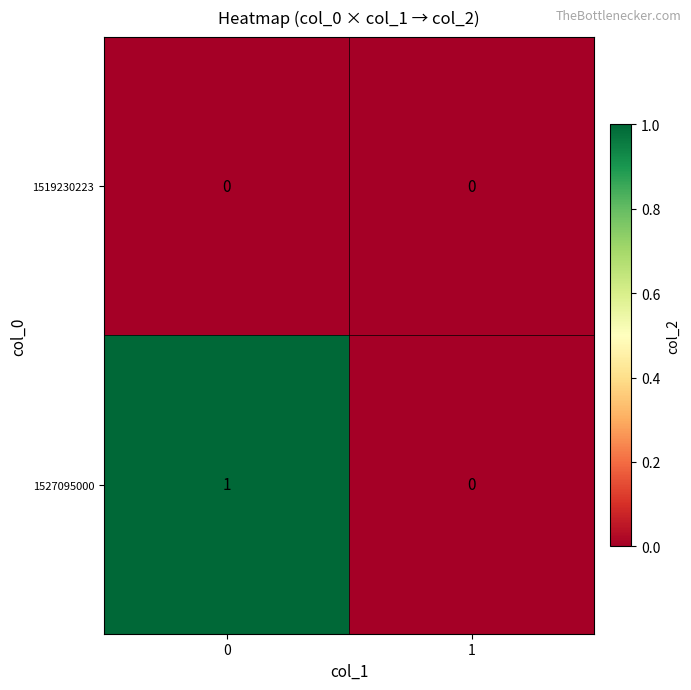

Which series has the largest total across all categories?

1527095000